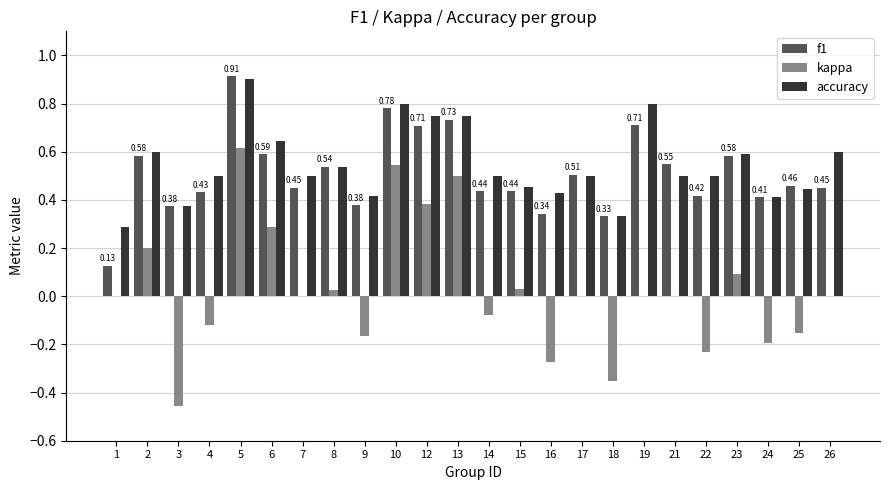

What is the sum of all accuracy values?

13.1